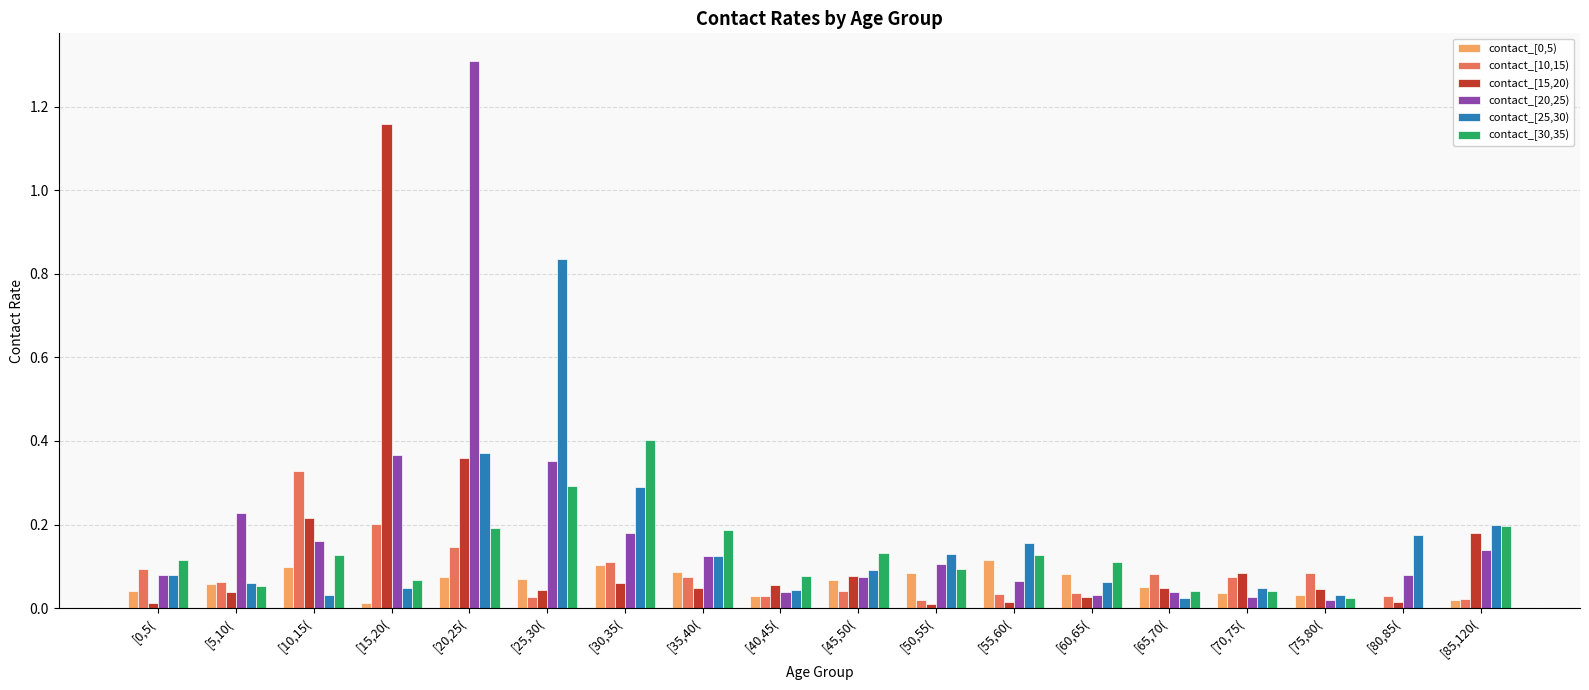

The value of contact_[0,5) at [65,70( is 0.1. True or false?

True